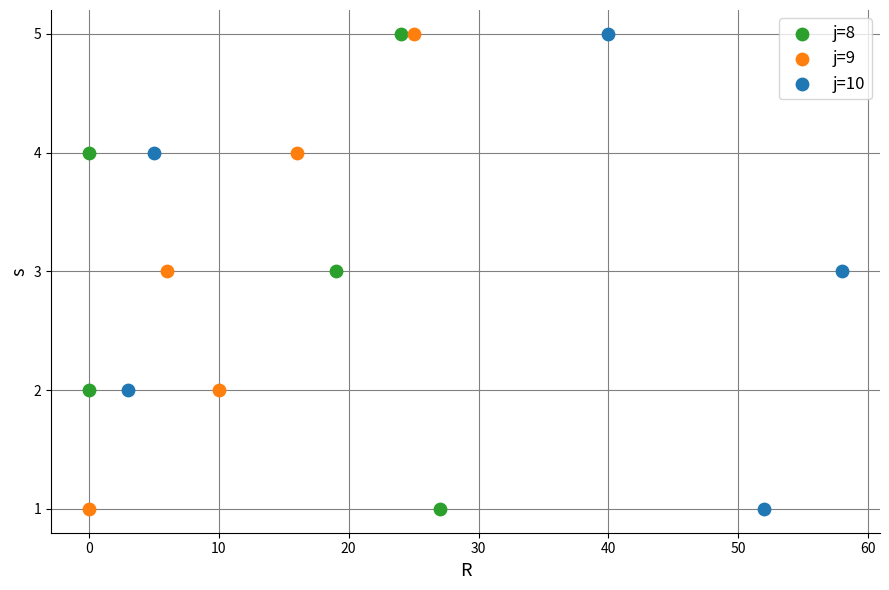

What are all the series names shown in the legend?

j=8, j=9, j=10